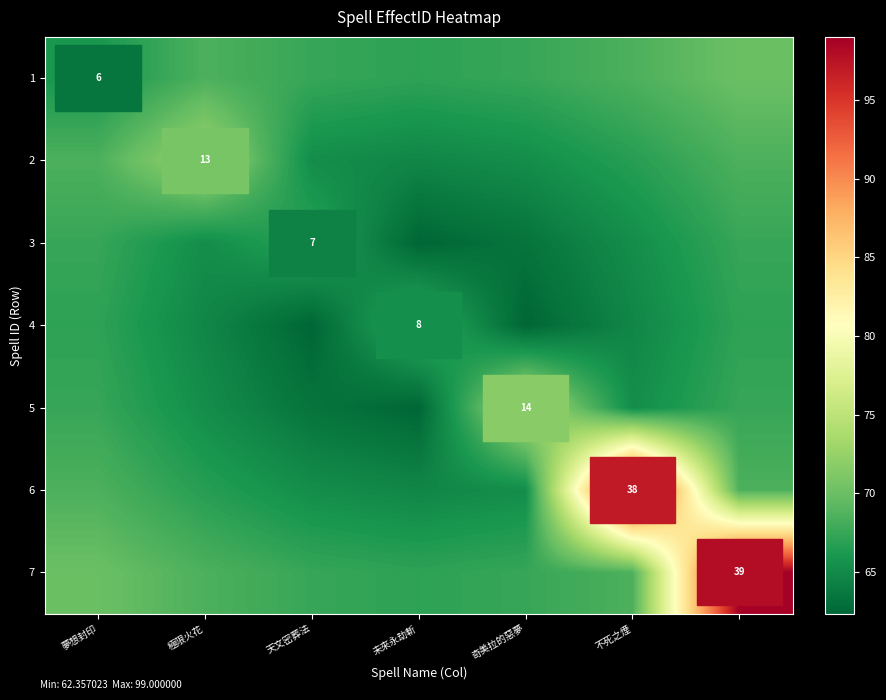

At which category does the chart reach its minimum across all series?

未來永劫斬